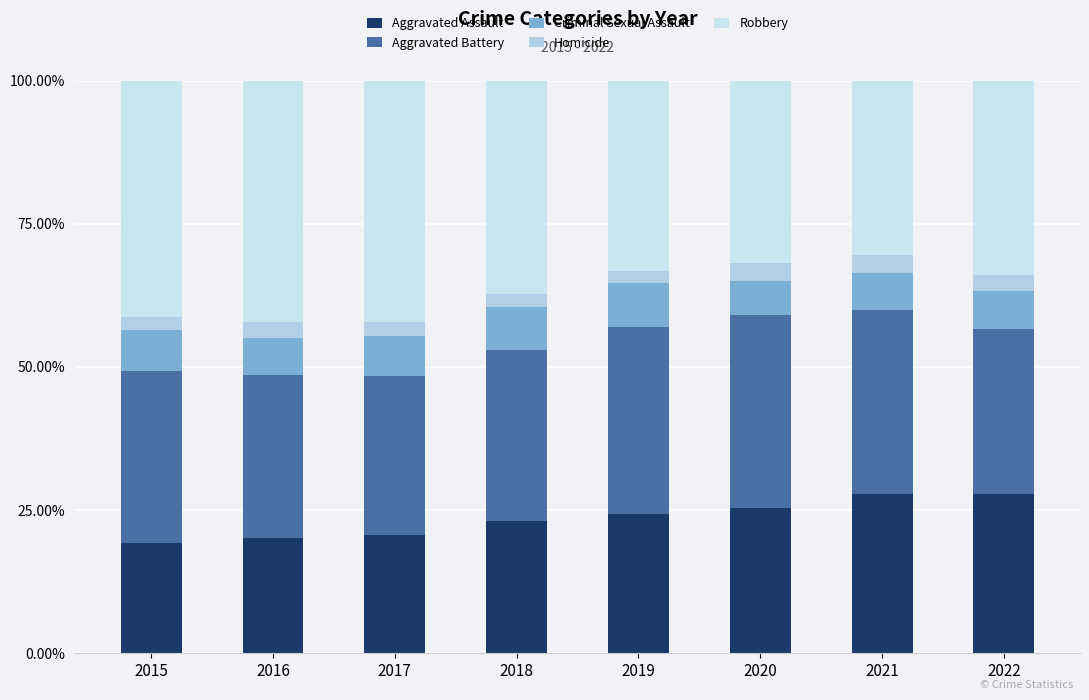

Which series has the widest spread of values?

Robbery